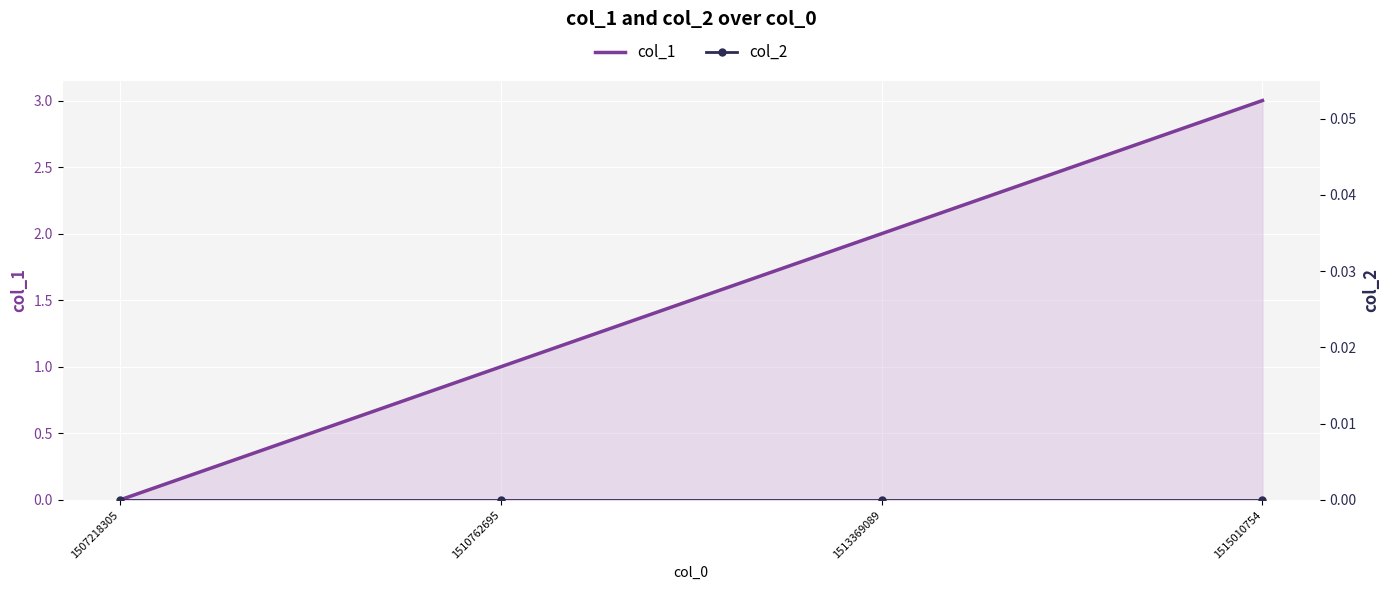

Which series has the largest total across all categories?

col_1